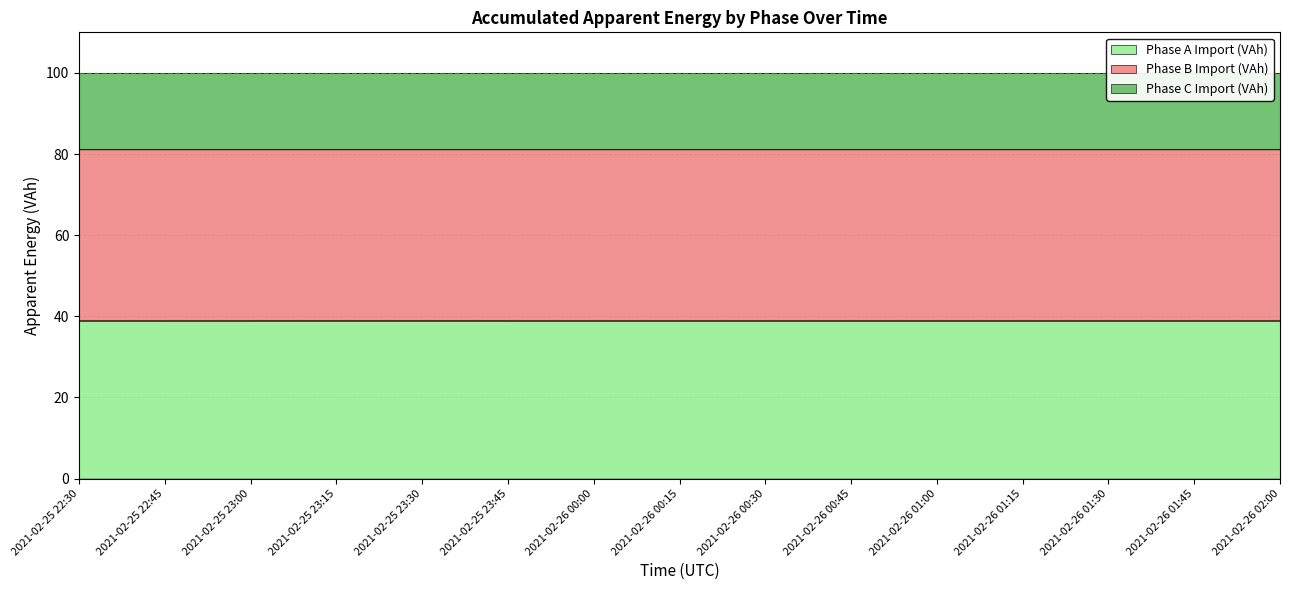

The value of Phase A Import (VAh) at 2021-02-26 00:45 is 63.7. True or false?

False